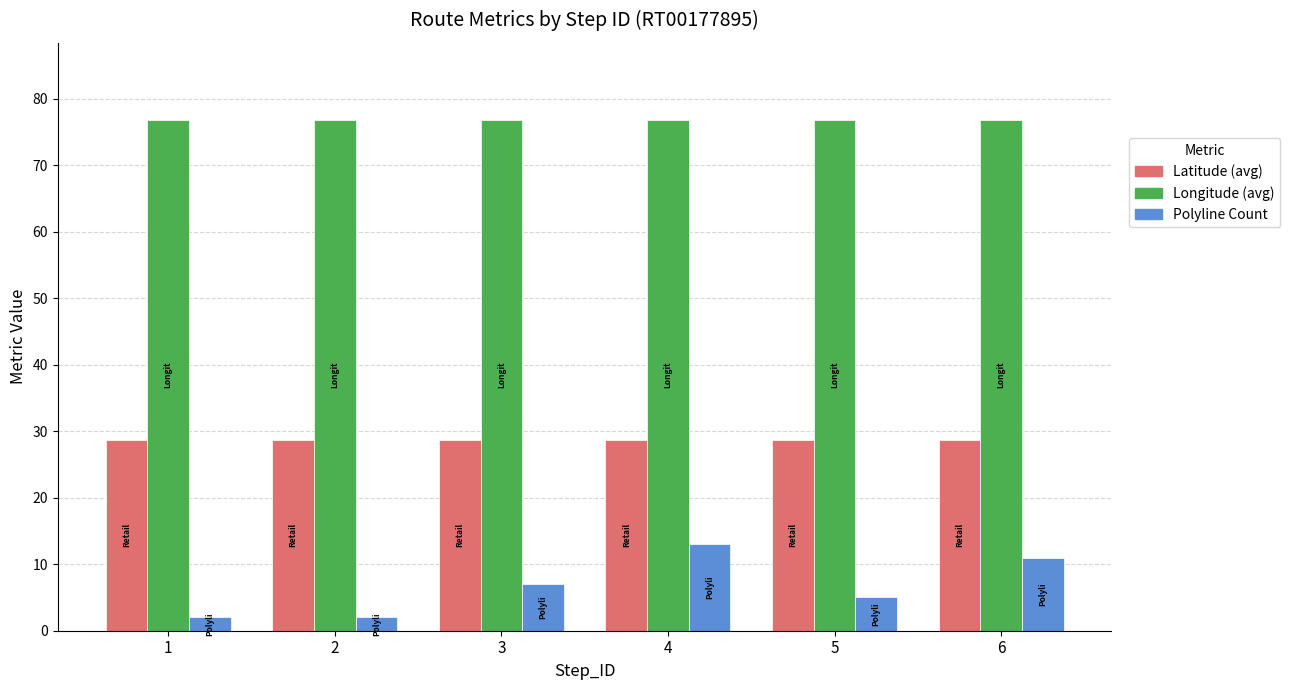

What is the total value across all series at 6?

116.6